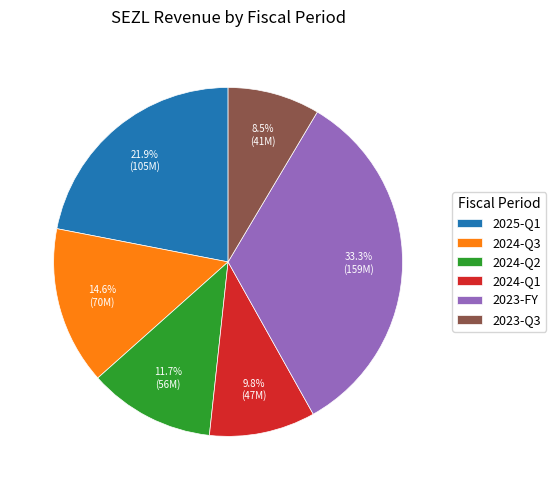

How many segments does this pie chart have?

6